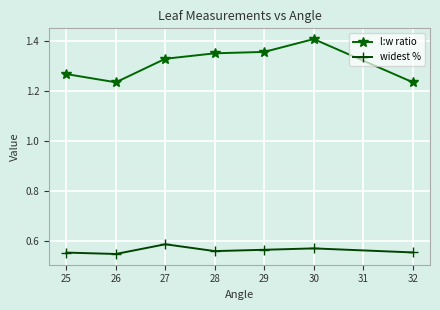

How many interior local peaks does the widest % series have?

2